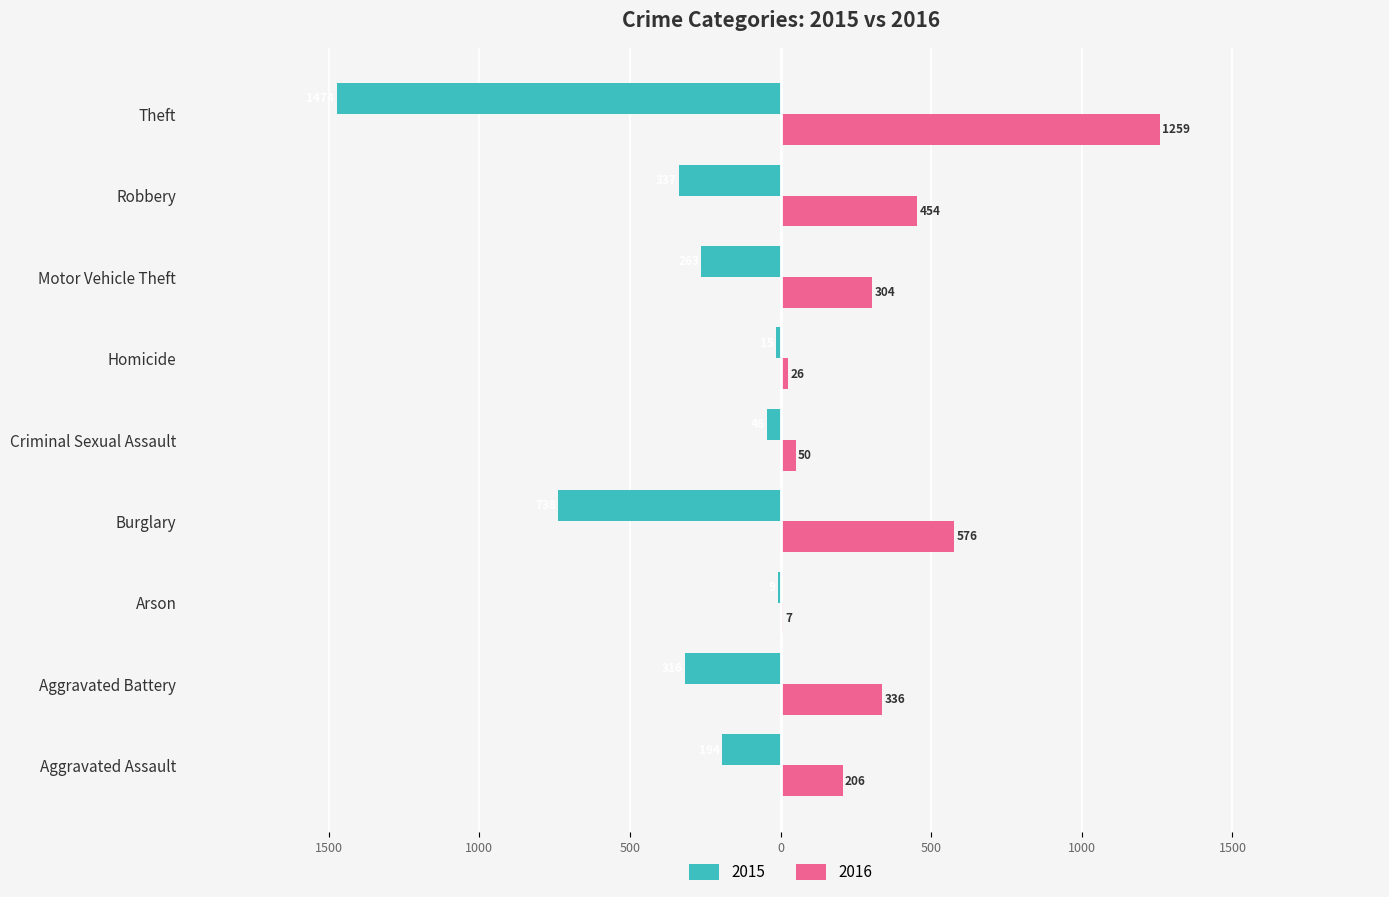

What is the label of the 6th bar from the right?

Burglary